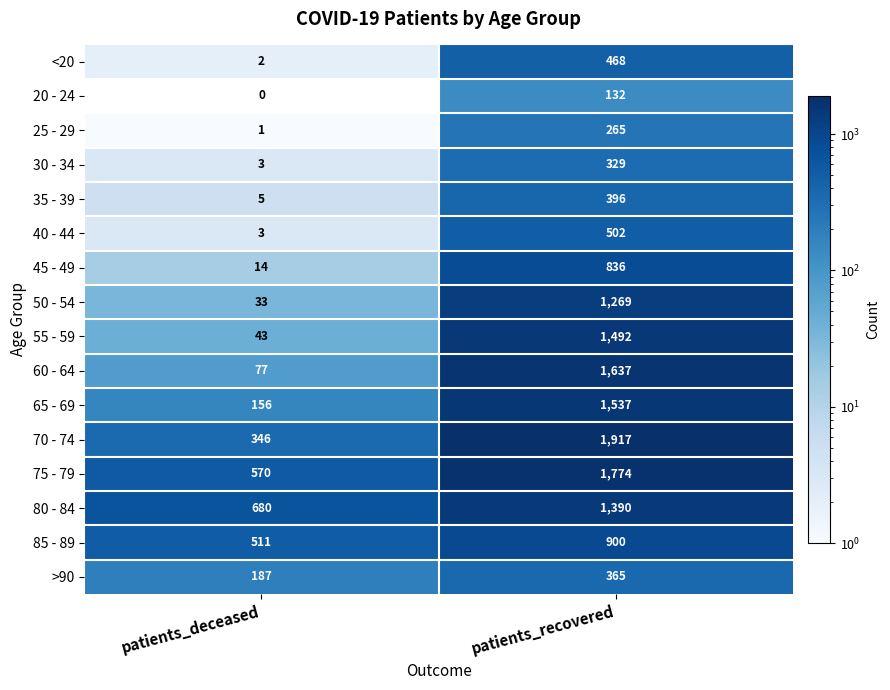

What is the approximate value of 80 - 84 at patients_deceased, to the nearest 50?

700